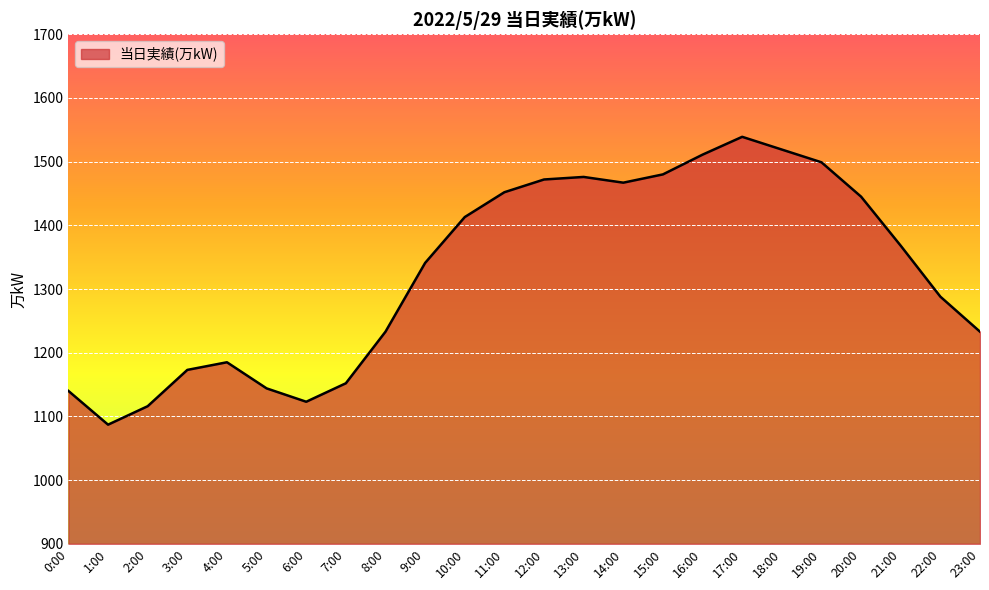

Read the value at 12:00.

1472